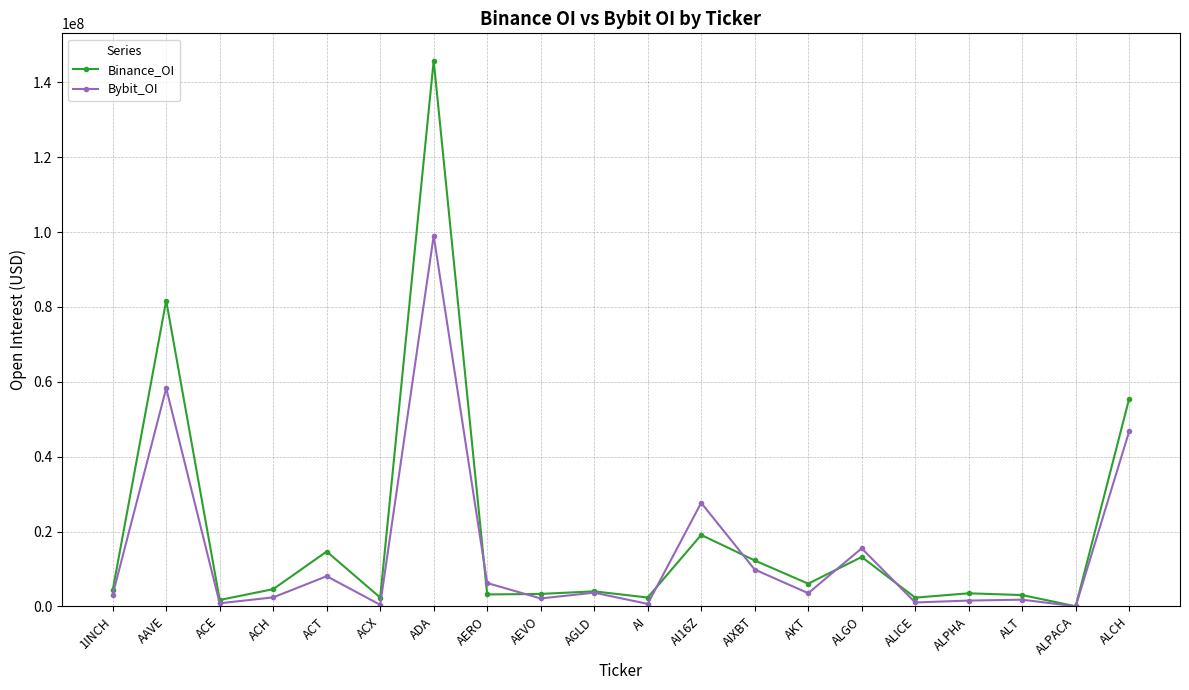

The Bybit_OI series shows 51234334 at ADA. True or false?

False